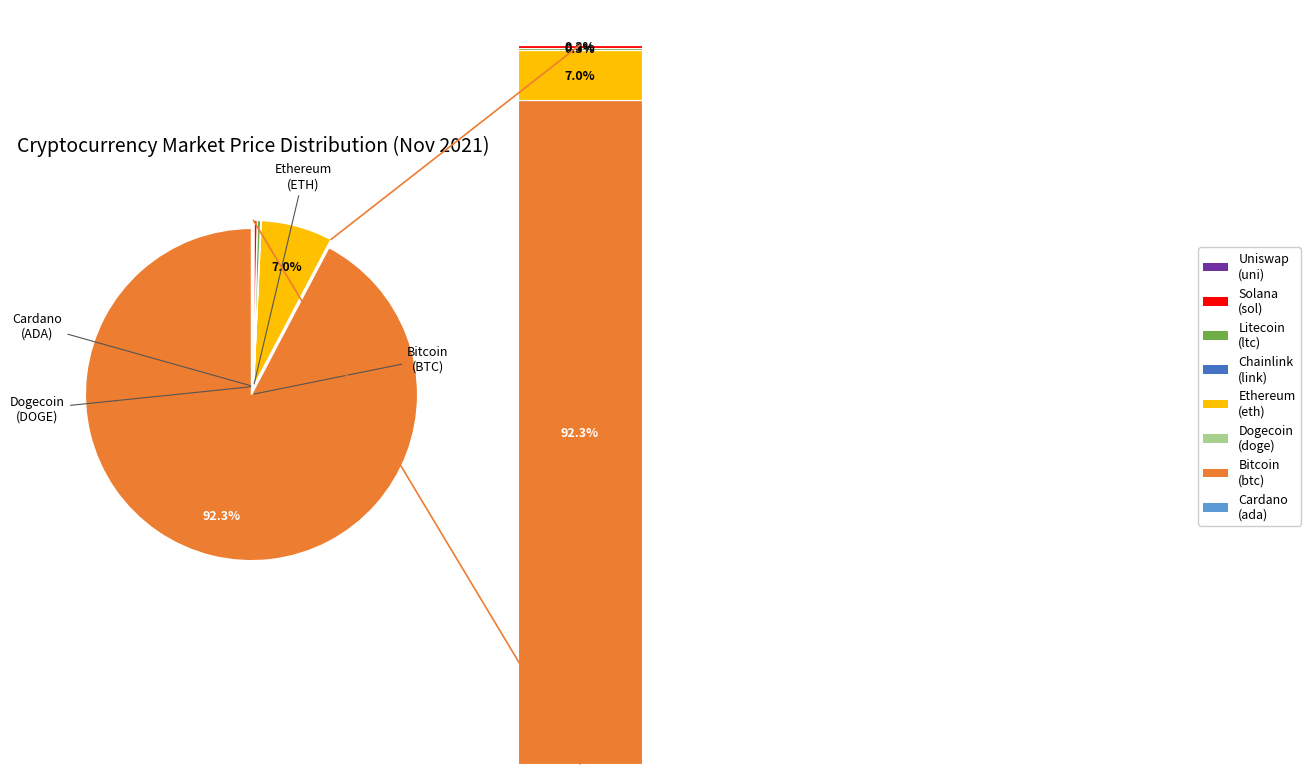

To the nearest percent, what is the average slice percentage?

12%